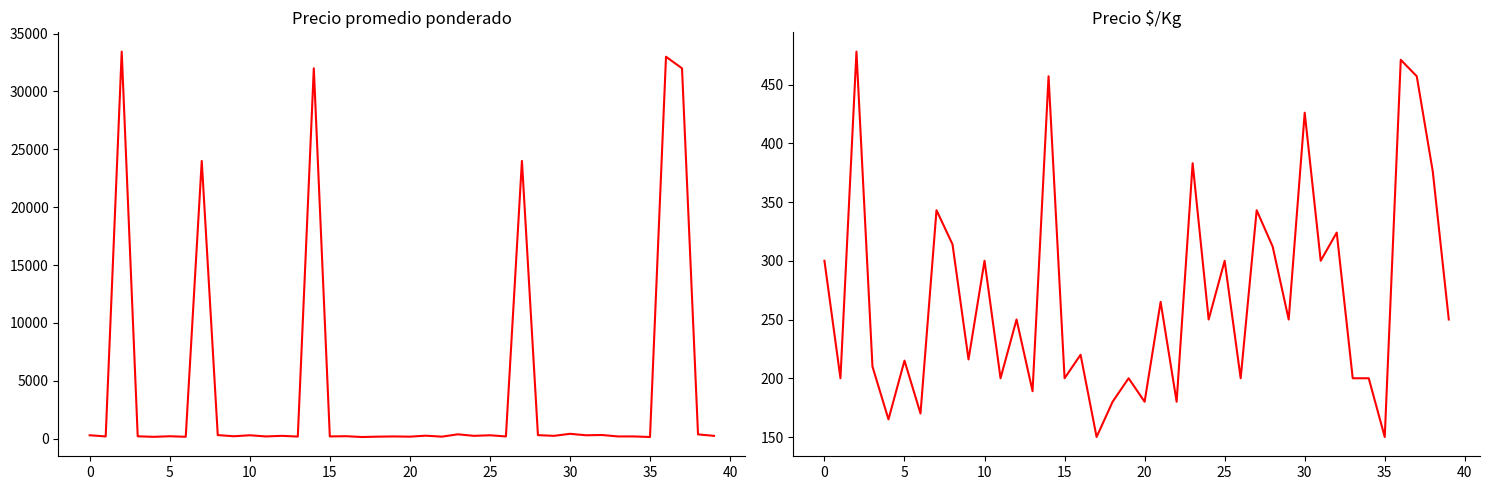

Reading left to right, transcribe all the data shown in this chart.

Precio promedio ponderado: 300	200	33444	210	165	215	170	24000	314	216	300	200	250	189	32000	200	220	150	180	200	180	265	180	383	250	300	200	24000	312	250	426	300	324	200	200	150	33000	32000	376	250
Precio $/Kg: 300	200	478	210	165	215	170	343	314	216	300	200	250	189	457	200	220	150	180	200	180	265	180	383	250	300	200	343	312	250	426	300	324	200	200	150	471	457	376	250